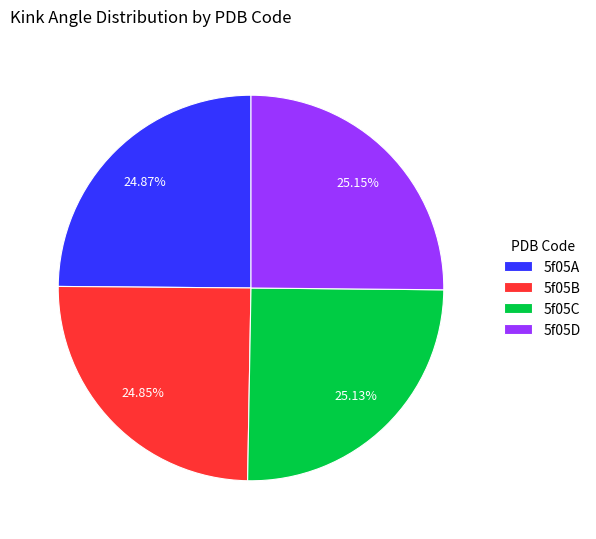

To the nearest percent, what percentage of the pie is 5f05C?

25%